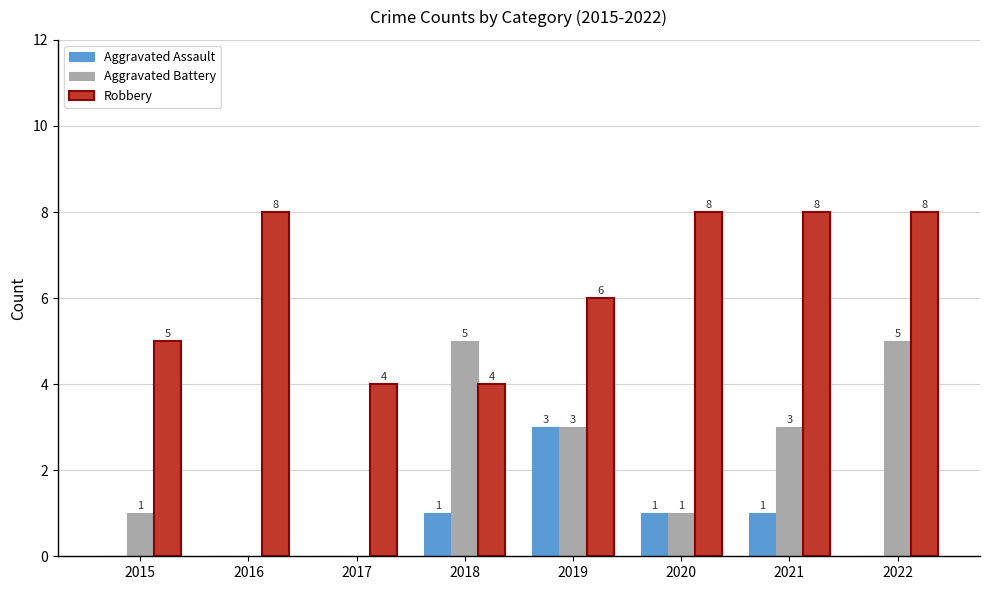

How many Aggravated Assault values are between 0 and 1?

7